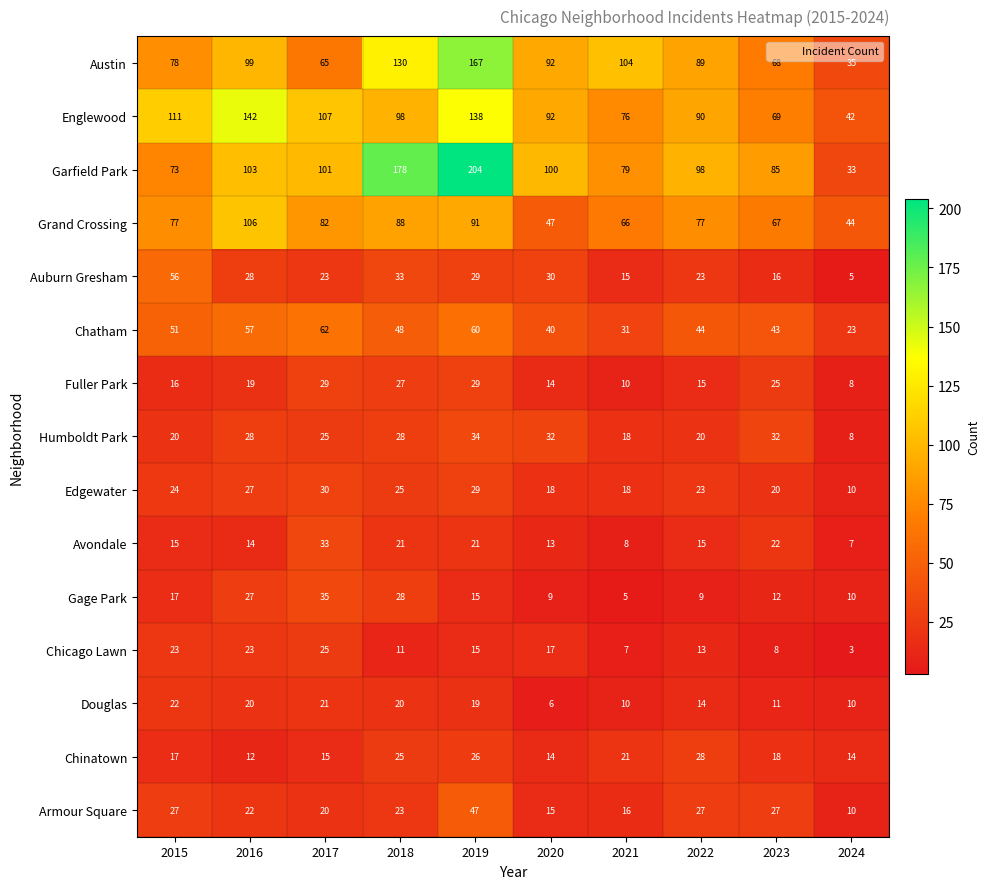

Rank the series by their maximum value, from highest to lowest.

Garfield Park, Austin, Englewood, Grand Crossing, Chatham, Auburn Gresham, Armour Square, Gage Park, Humboldt Park, Avondale, Edgewater, Fuller Park, Chinatown, Chicago Lawn, Douglas